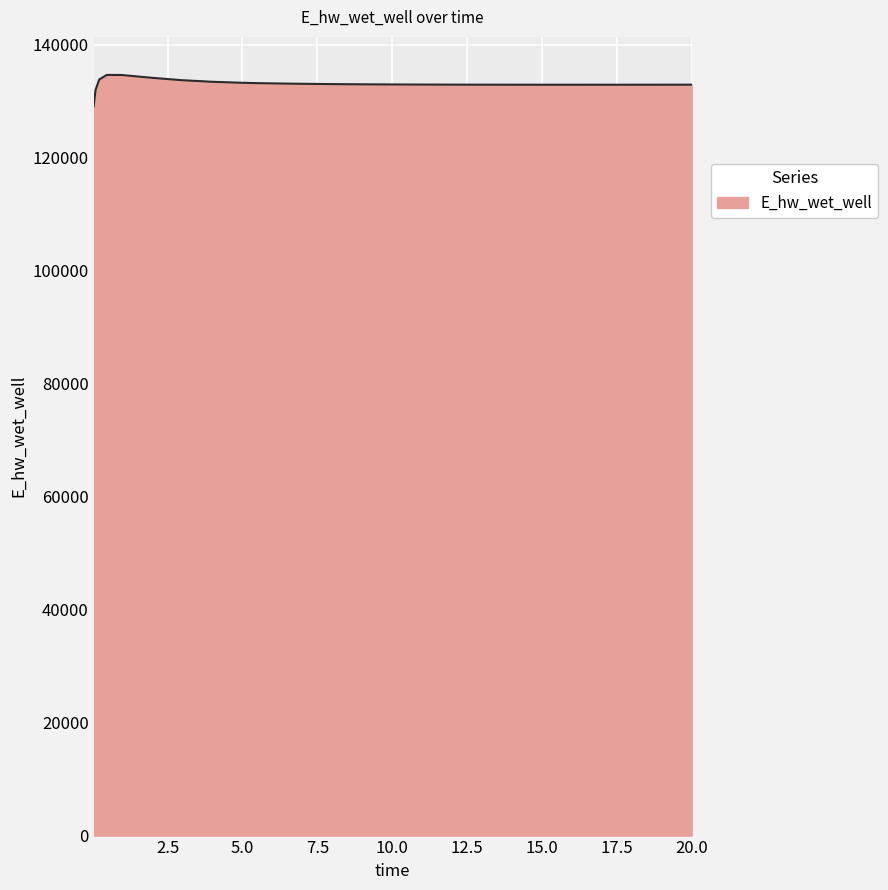

What is the greatest value displayed?

134628.4